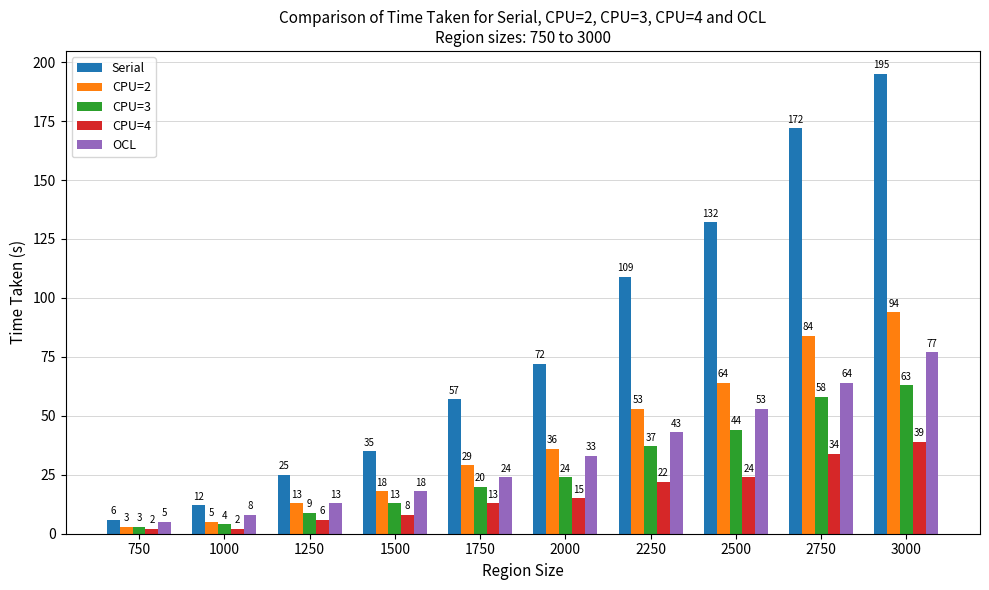

Are the bars grouped side by side (vs. stacked)?

Yes